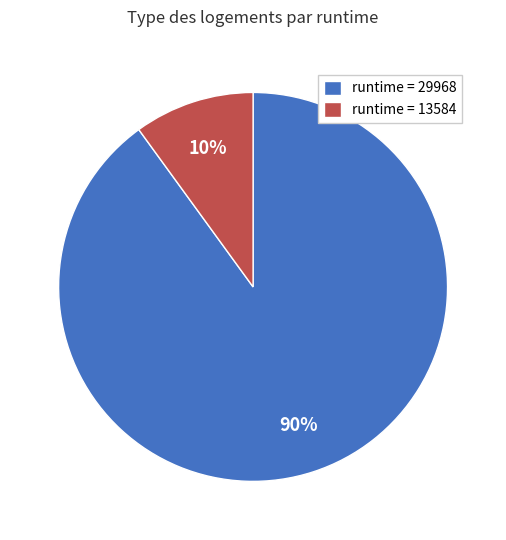

Which slice represents more than half of the pie?

runtime = 29968